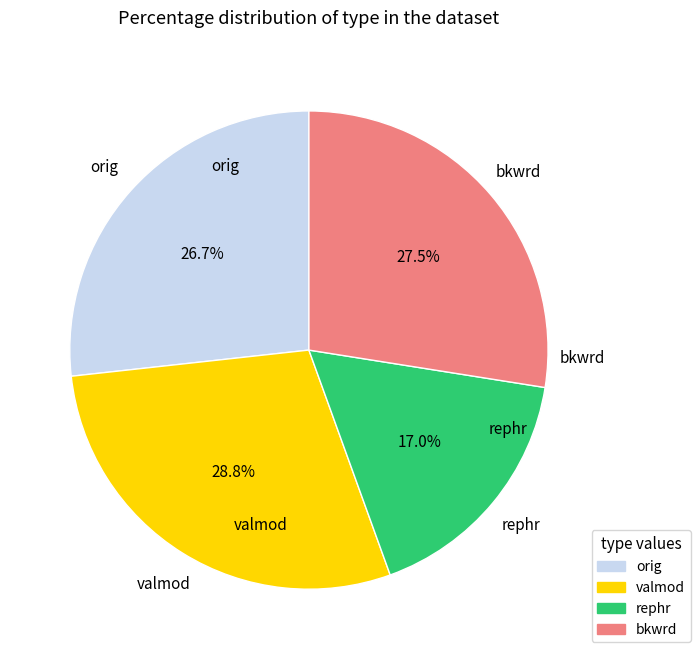

What portion of the pie excludes rephr?

83.0%